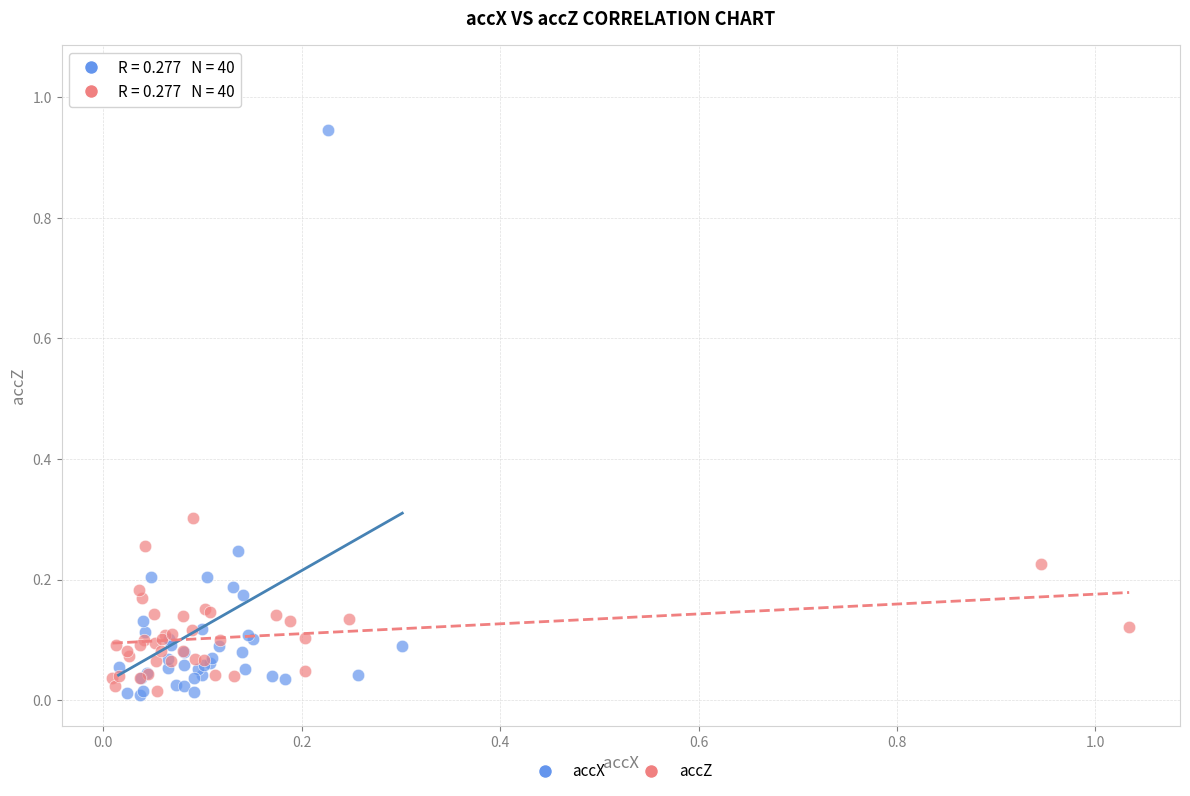

Which series reaches the maximum Y coordinate?

accX